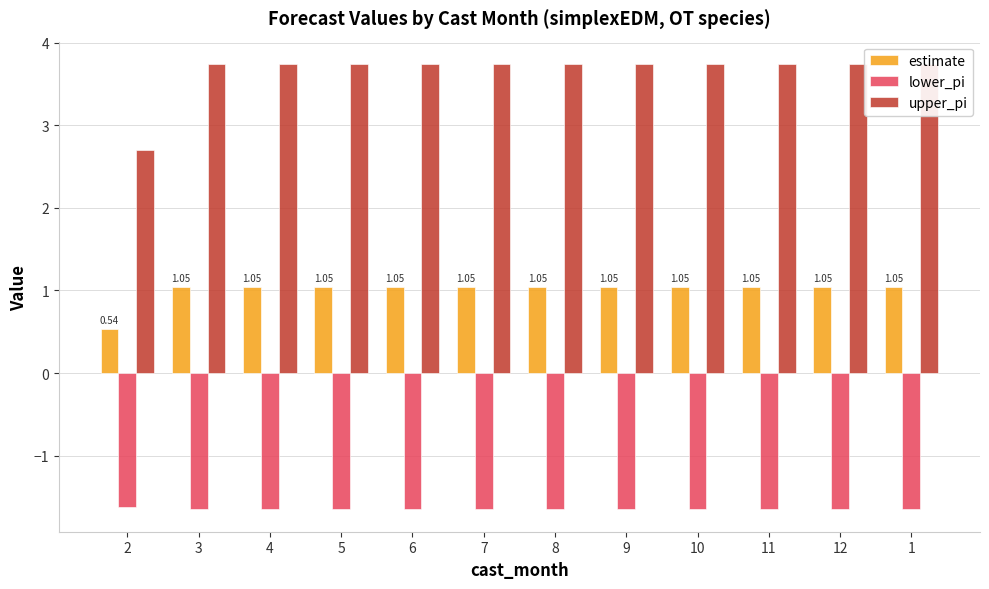

What is the average value of the upper_pi series?

3.7